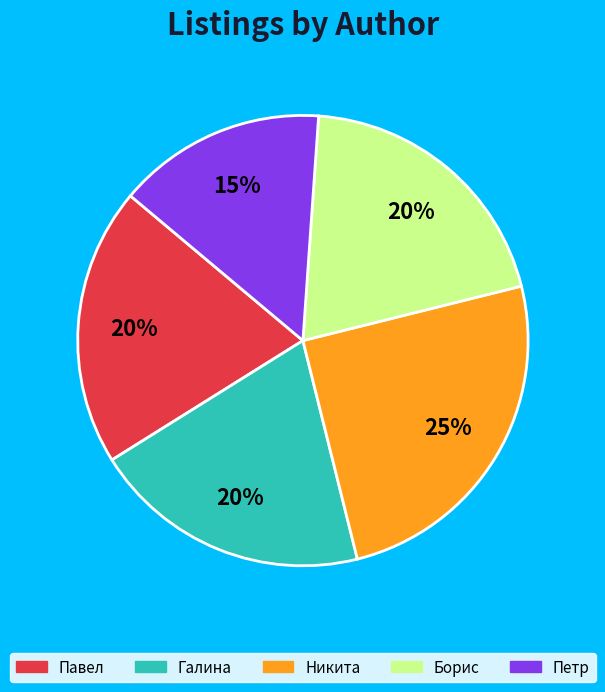

What is the smallest slice in the pie chart?

Петр